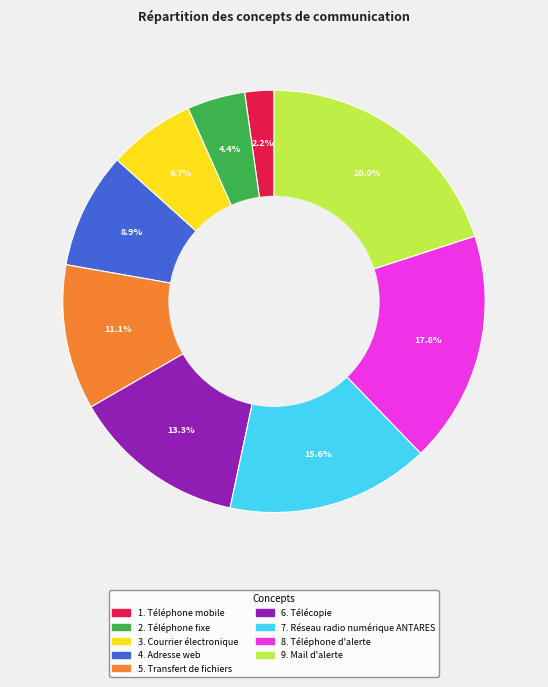

Does any single category account for the majority?

No